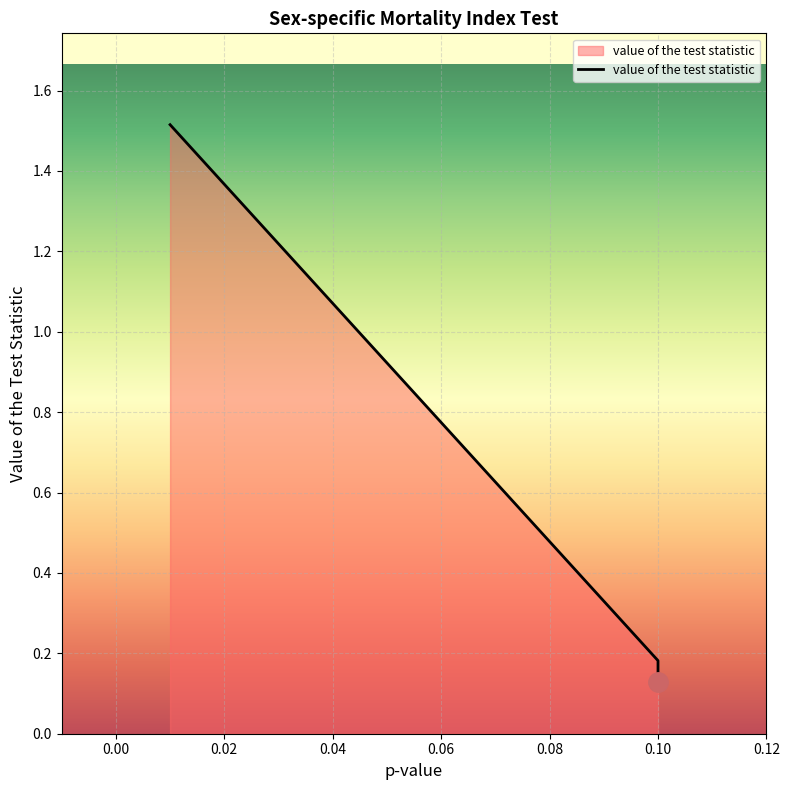

Reading right to left, transcribe all the data shown in this chart.

0.1	0.2	1.5